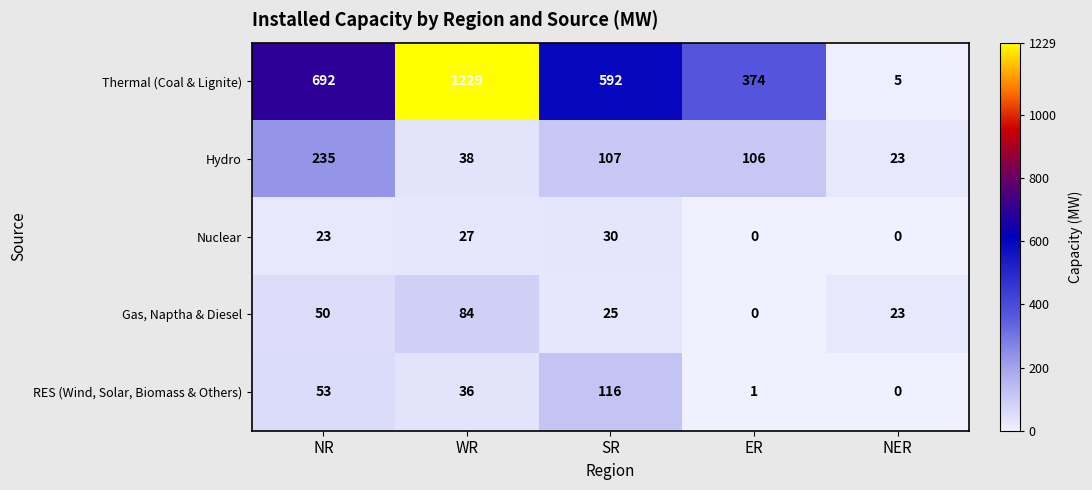

Between SR and NER, which series saw the biggest shift?

Thermal (Coal & Lignite)